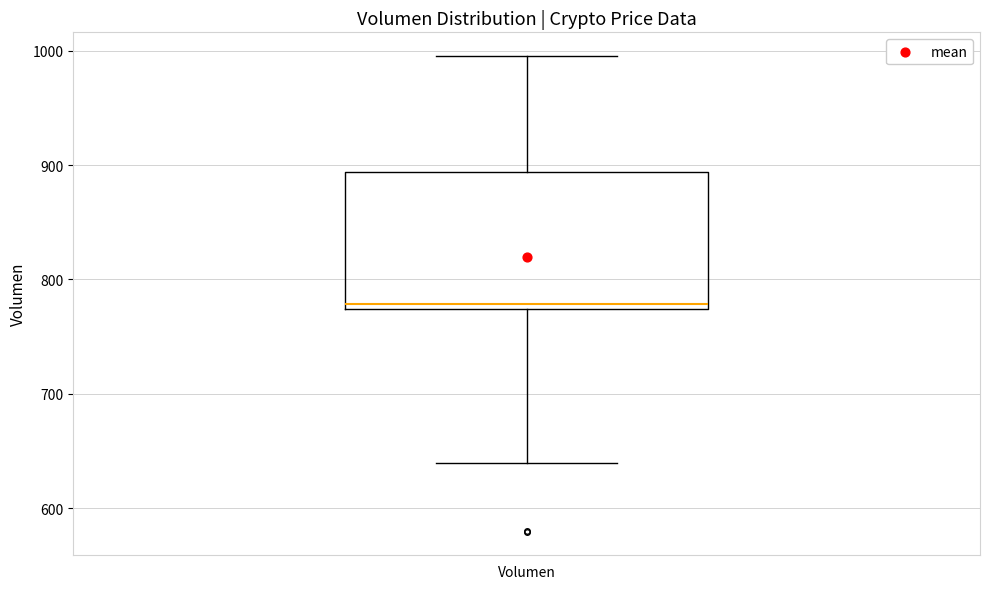

Where is the lower edge of the box for Volumen on the y-axis? The values are not printed on the chart, so give them approximately, as read against the axis.

770